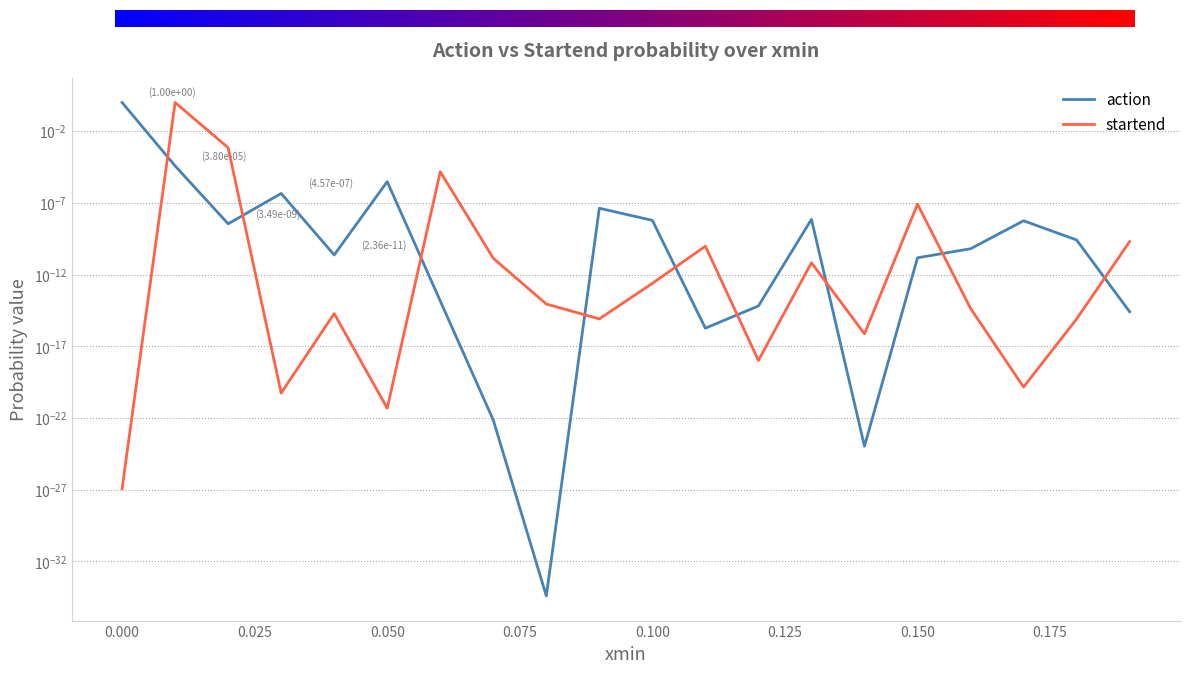

What is the difference between the maximum and second lowest values in the startend series?

1.0